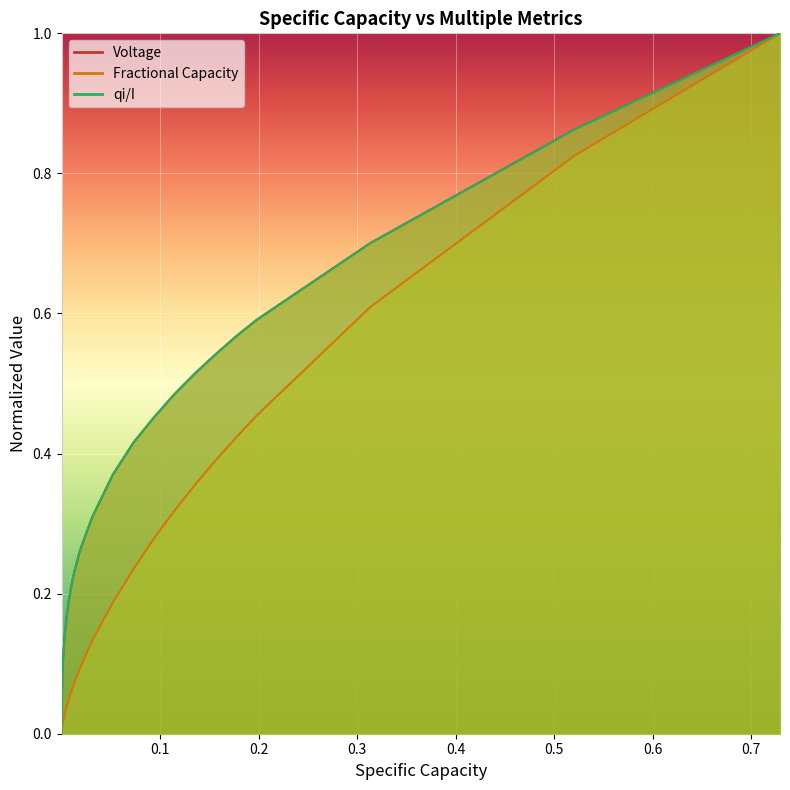

True or false: Fractional Capacity and Voltage cross at least once.

False